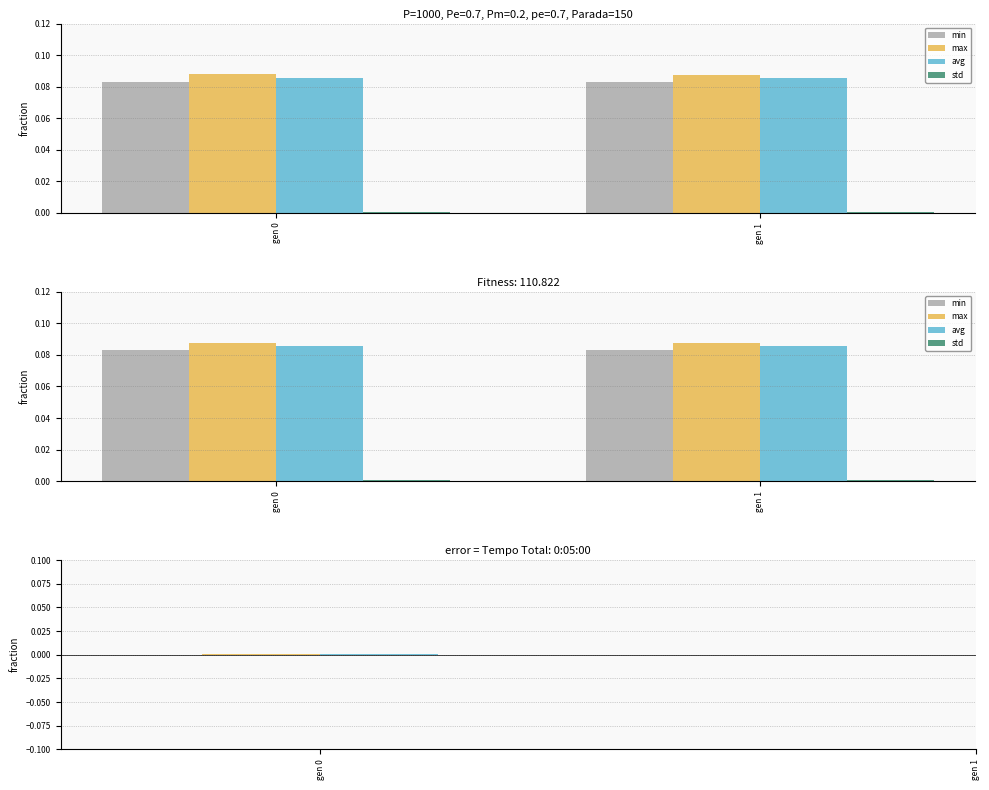

Which category has the highest value in the avg series?

gen 0